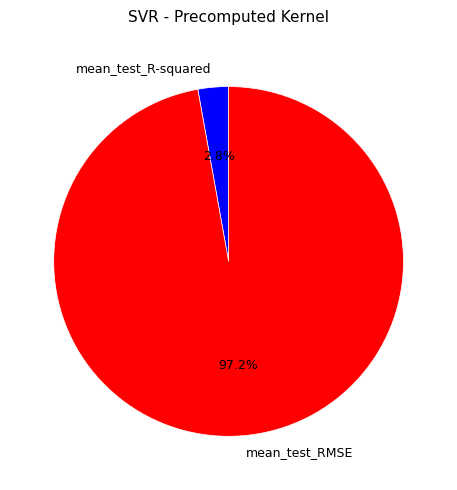

What portion of the pie excludes mean_test_RMSE?

2.8%